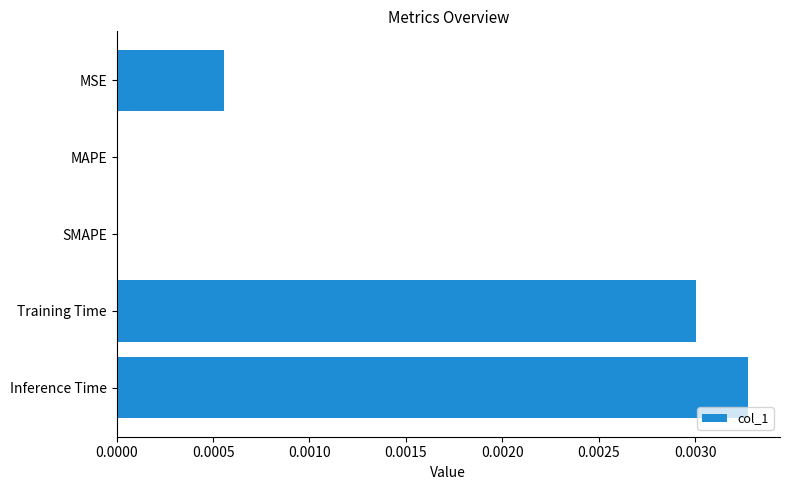

The value at SMAPE is 0.0. True or false?

True